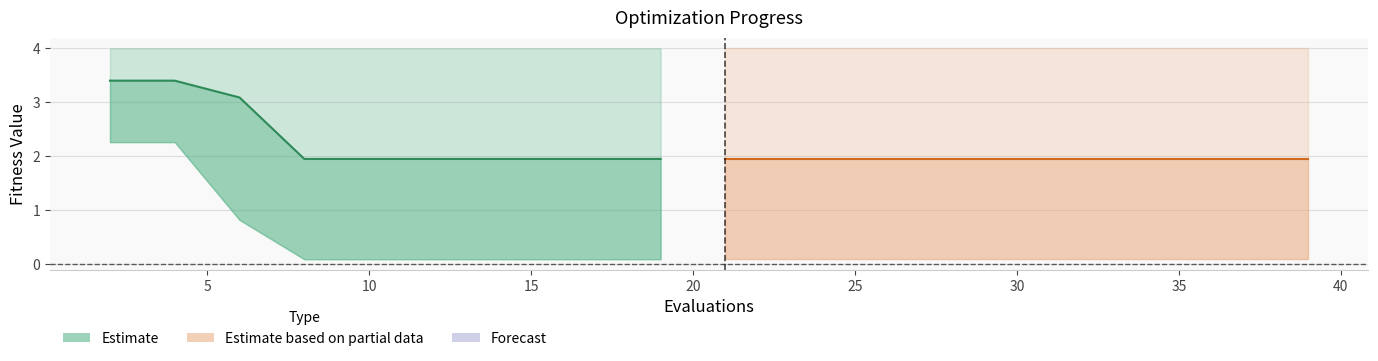

Which category has the lowest value across all series?

15